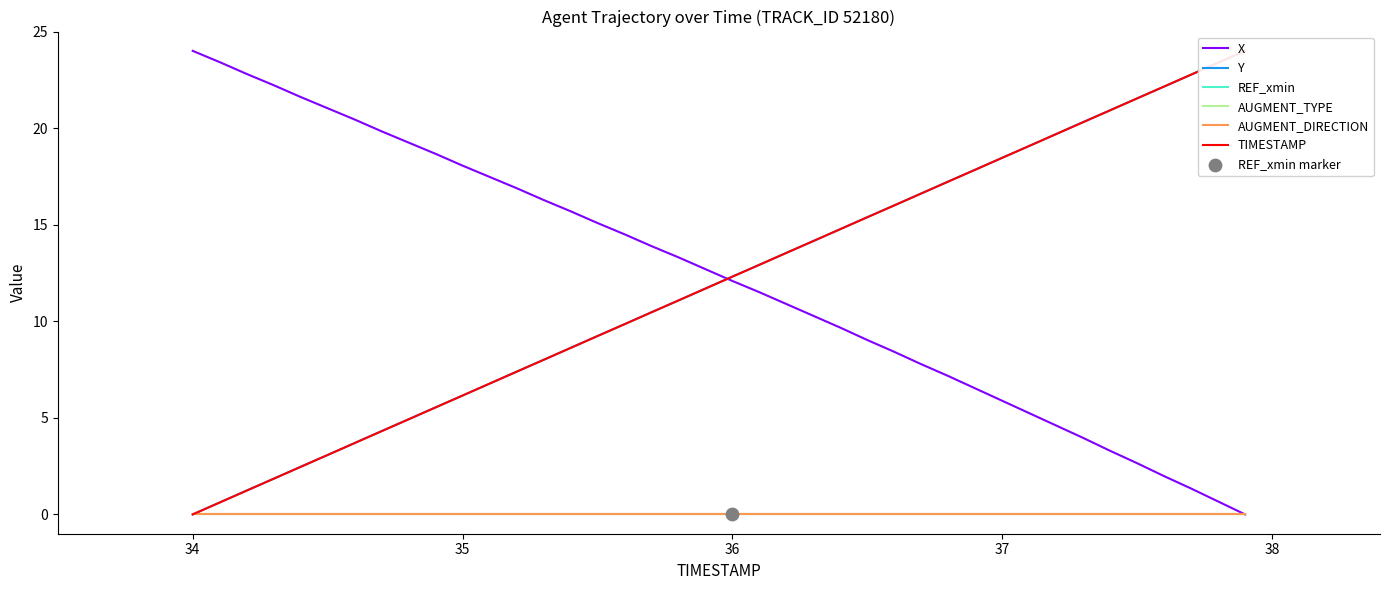

Which series reaches the maximum Y coordinate?

X